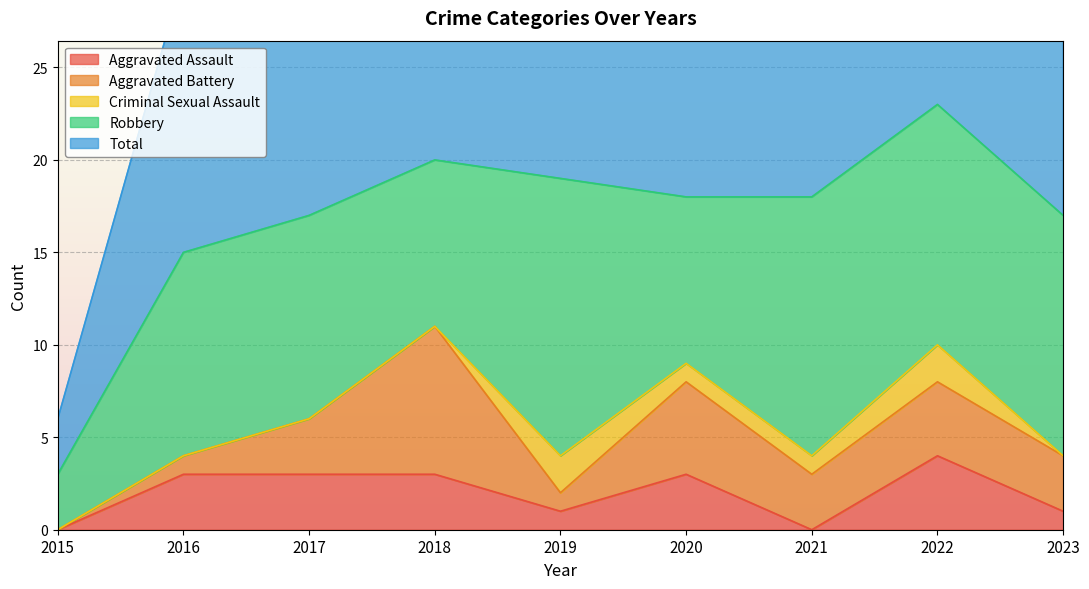

Which series has the largest total across all categories?

Total